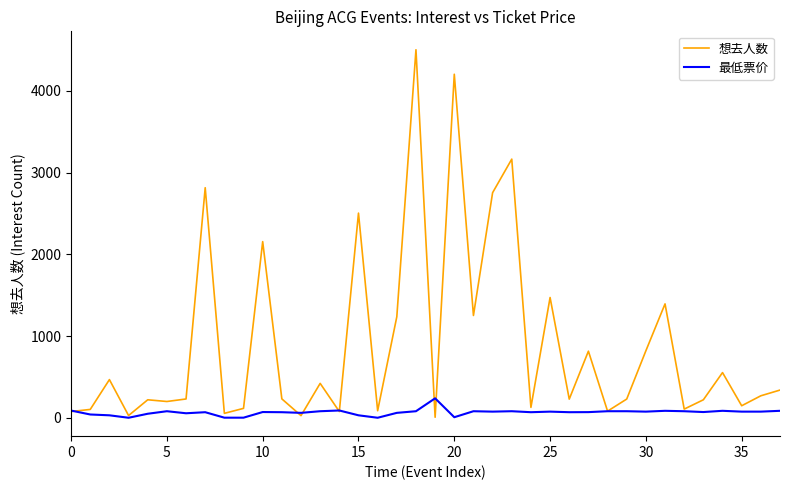

Is this an area chart (filled region under the line)?

No